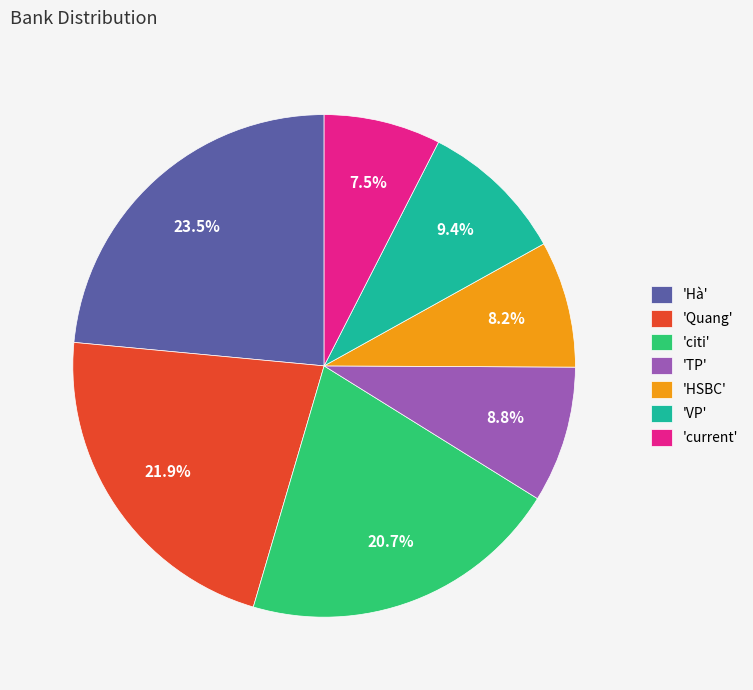

What percentage do 'VP' and 'HSBC' together represent?

17.6%